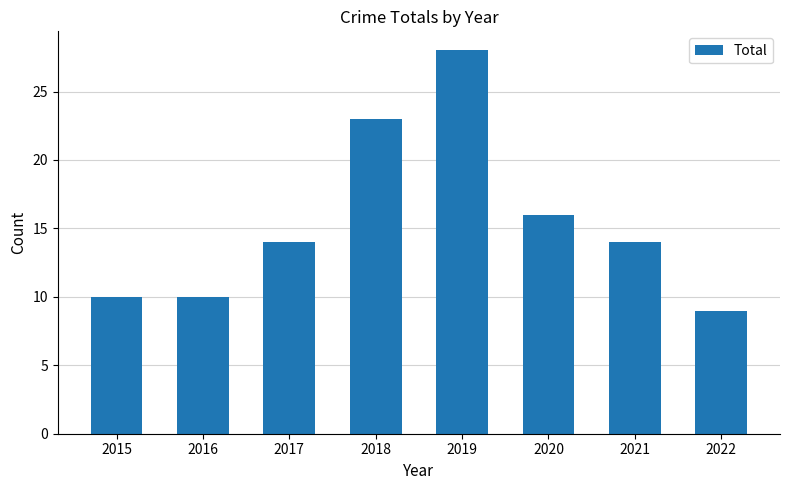

How many data points does each series have?

8